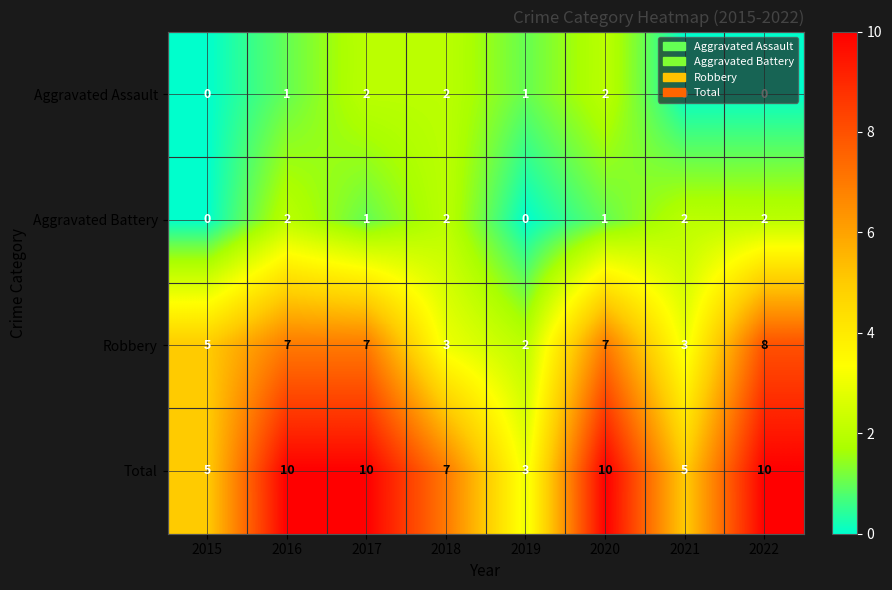

Which series has the largest total across all categories?

Total